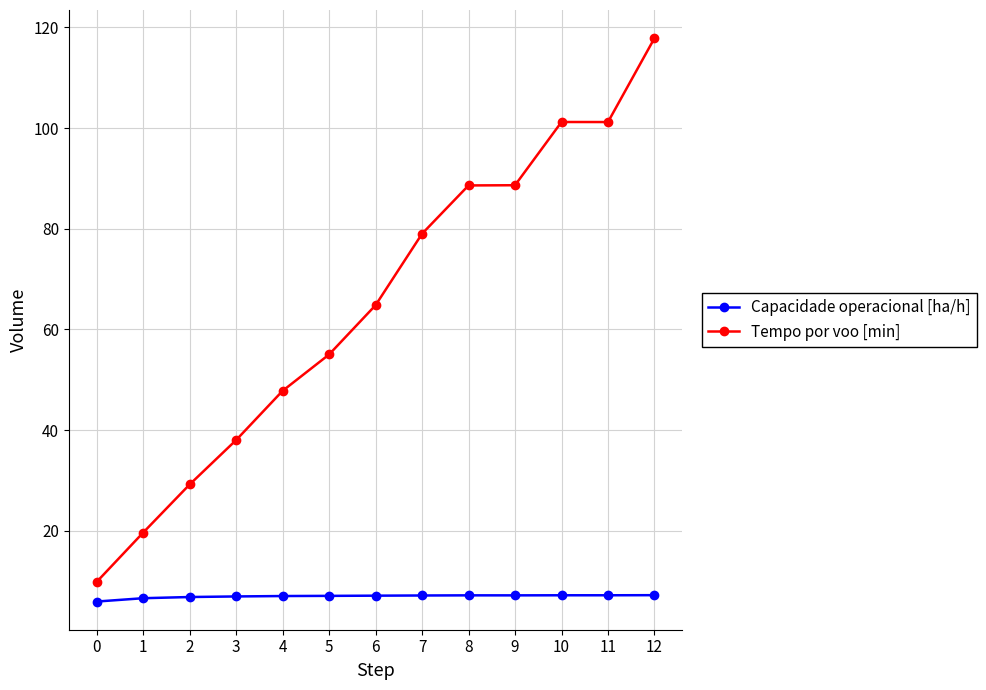

How many categories are shown in the chart?

13